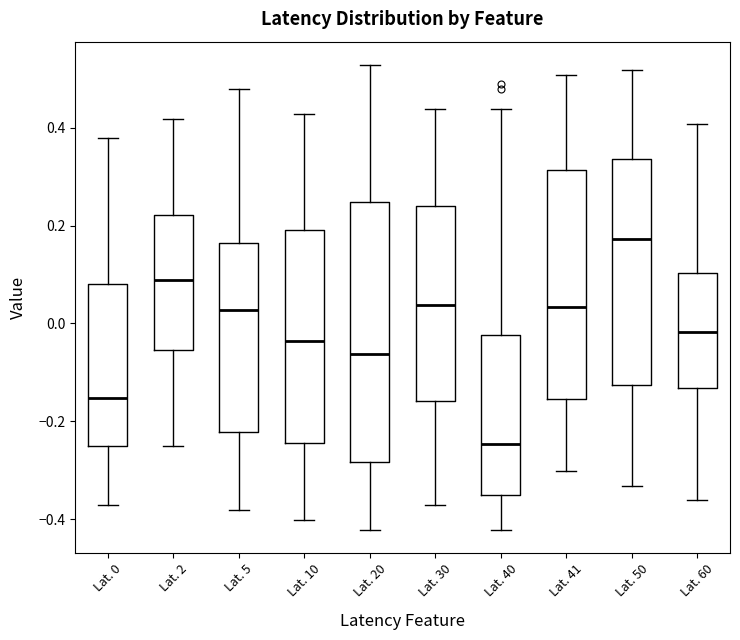

Which box is the tallest, from its lower edge to its upper edge?

Lat. 20